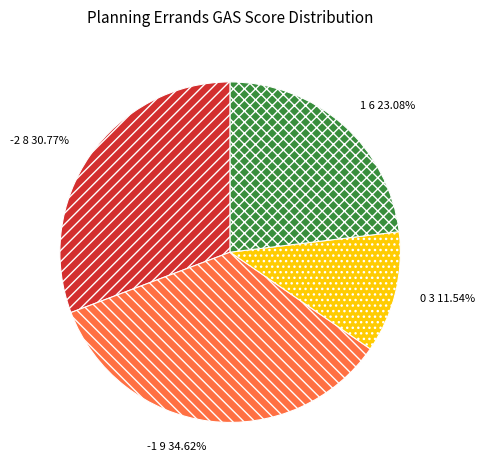

Count the number of slices in the pie.

4